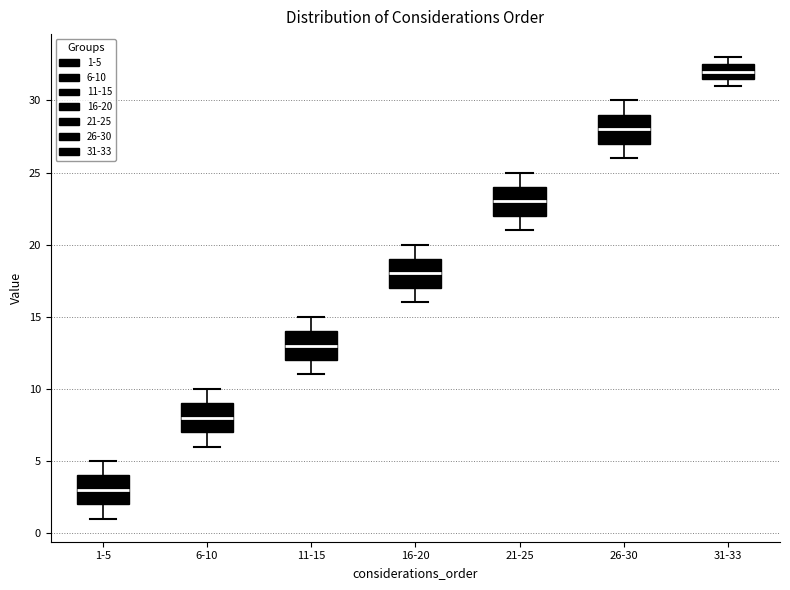

Reading left to right, read every box against the y-axis: the position of its median line, the range the box covers, and the ends of its whiskers. The values are not printed on the chart, so give them approximately, as read against the axis.

1-5: median 3.0, box 2.0 to 4.0, whiskers 1.0 to 5.0
6-10: median 8.0, box 7.0 to 9.0, whiskers 6.0 to 10.0
11-15: median 13.0, box 12.0 to 14.0, whiskers 11.0 to 15.0
16-20: median 18.0, box 17.0 to 19.0, whiskers 16.0 to 20.0
21-25: median 23.0, box 22.0 to 24.0, whiskers 21.0 to 25.0
26-30: median 28.0, box 27.0 to 29.0, whiskers 26.0 to 30.0
31-33: median 32.0, box 31.5 to 32.5, whiskers 31.0 to 33.0